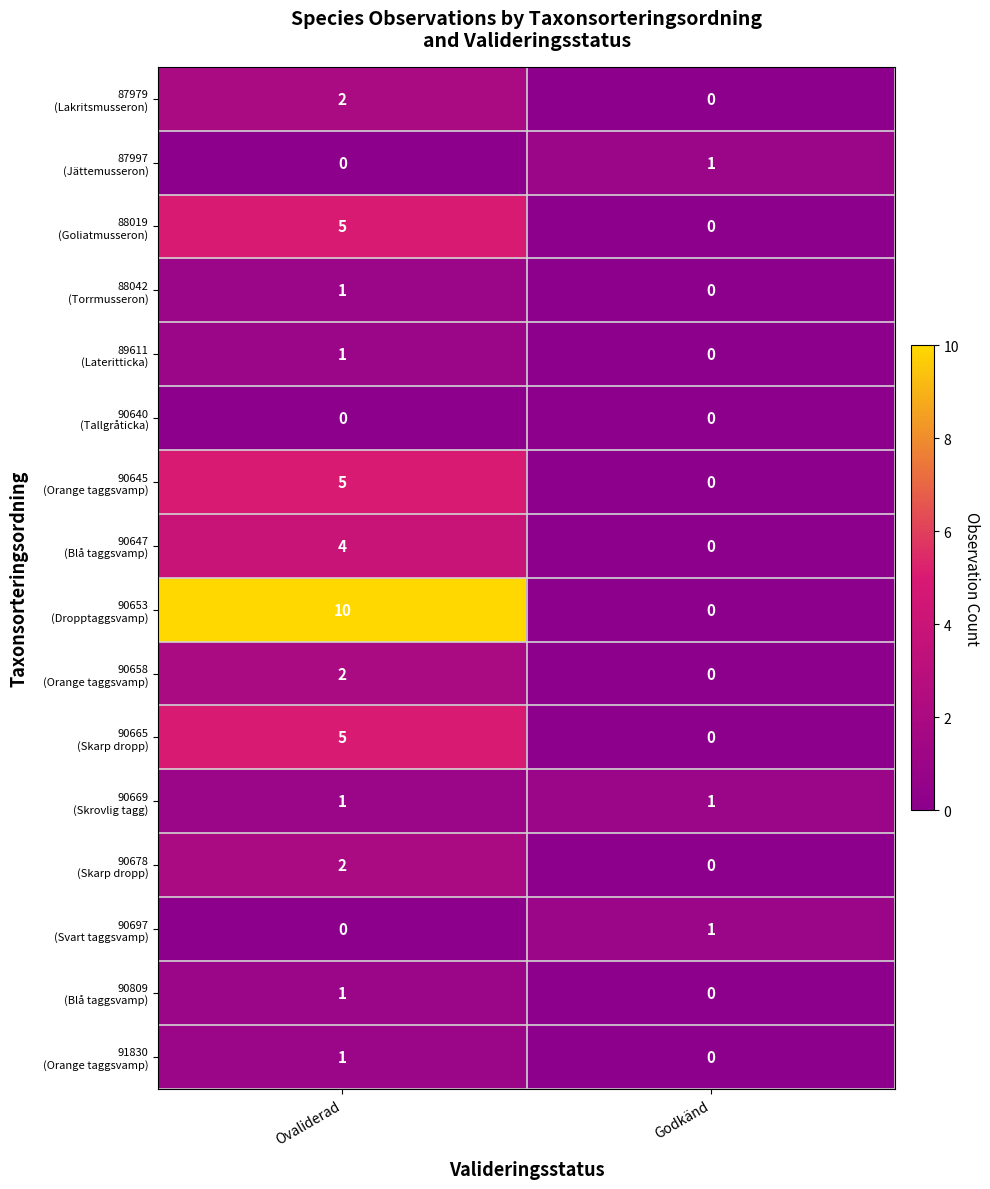

What is the total value across all series at Ovaliderad?

40